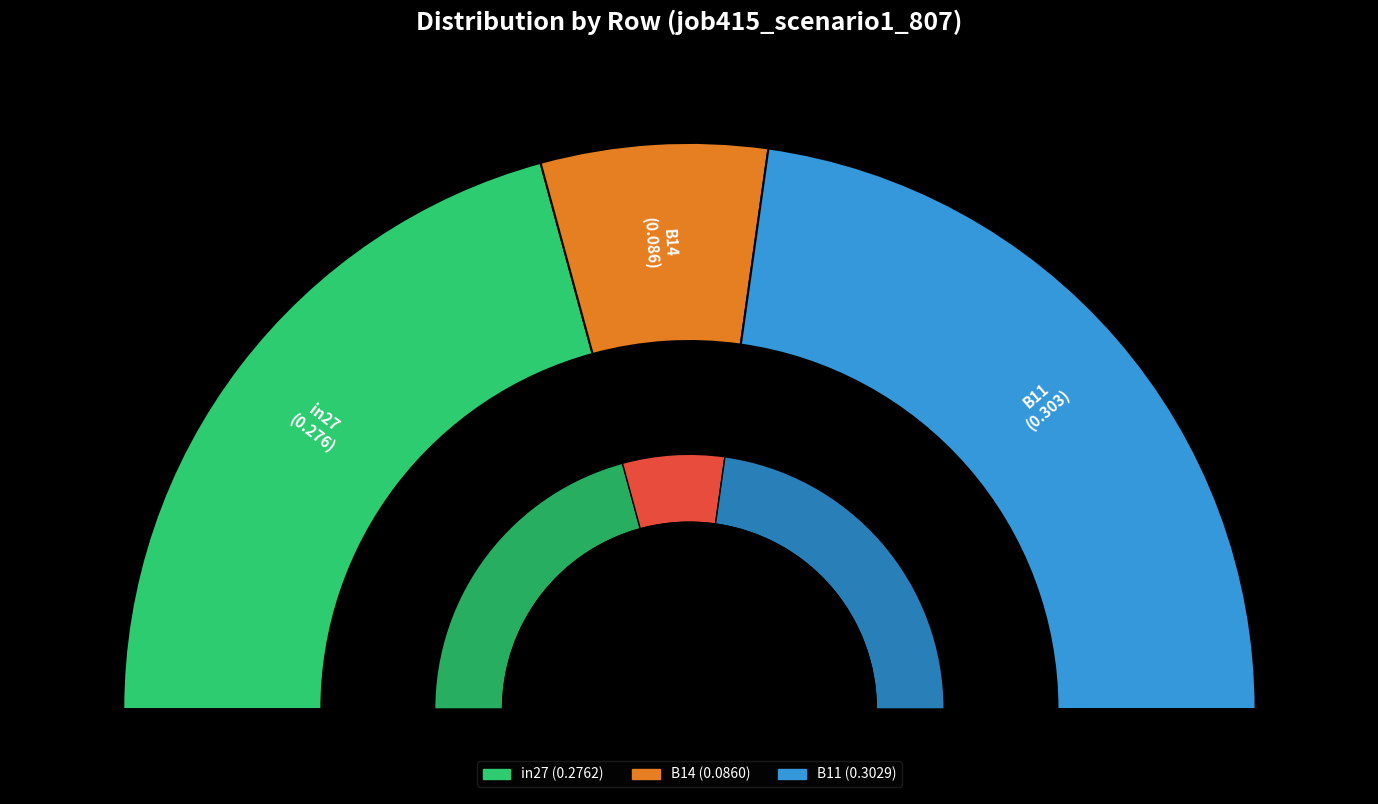

Does B11 represent more than half of the total?

No